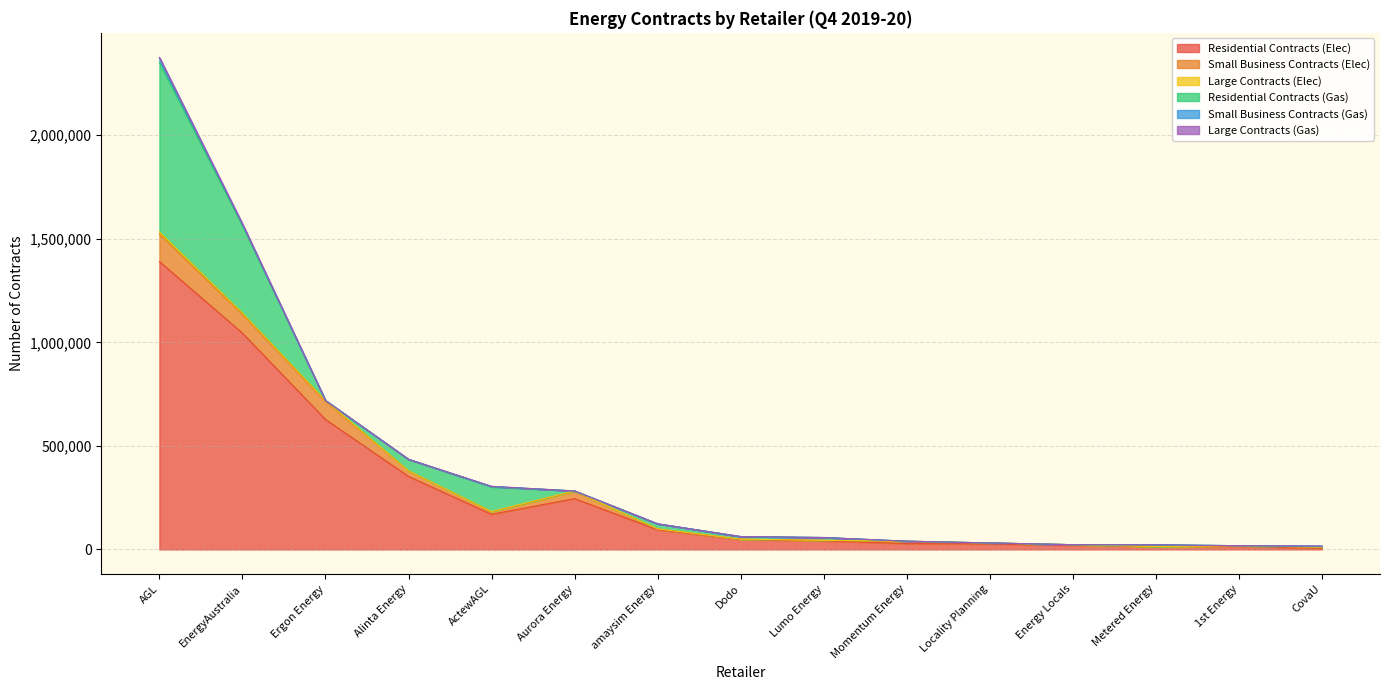

How many values in the Large Contracts (Gas) series exceed 0?

5